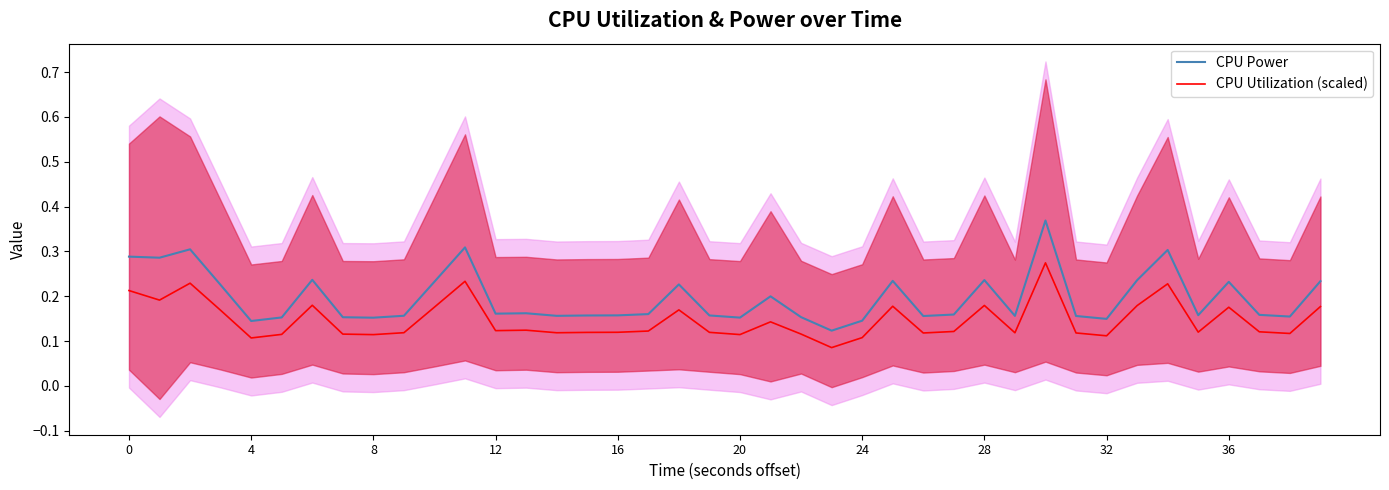

At how many categories does at least one series exceed 0?

40